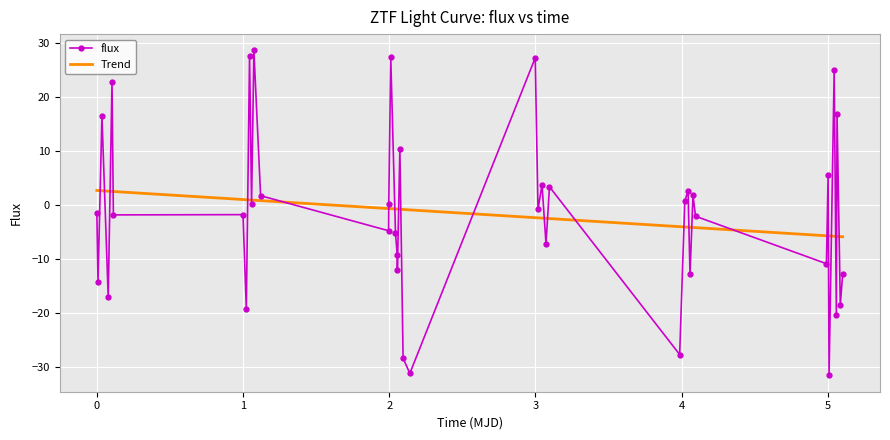

What is the maximum value for flux?

28.6